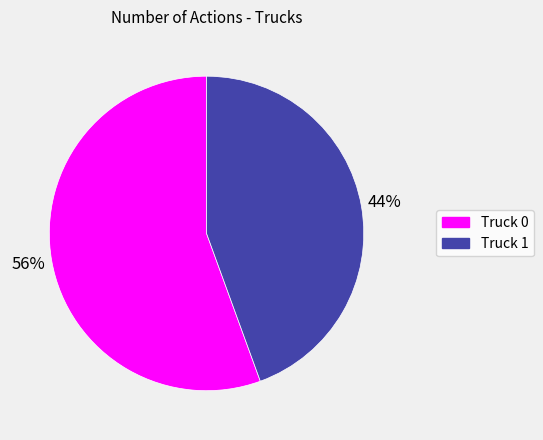

To the nearest percent, what is the combined percentage of Truck 1 and Truck 0?

100%